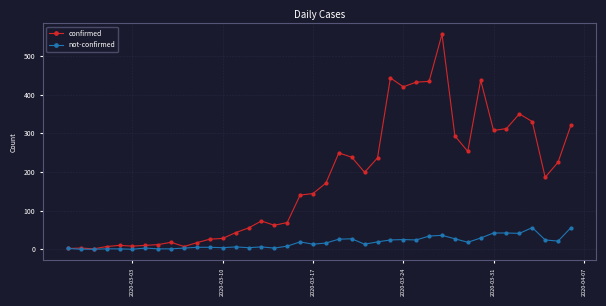

Which series has the largest total across all categories?

confirmed